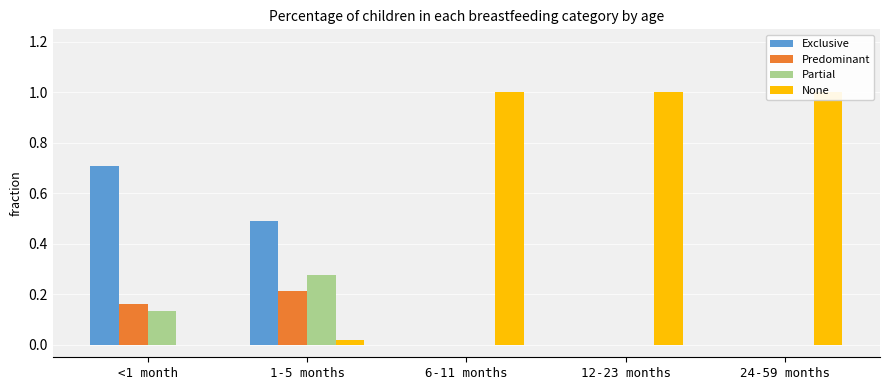

Which series has the largest total across all categories?

None